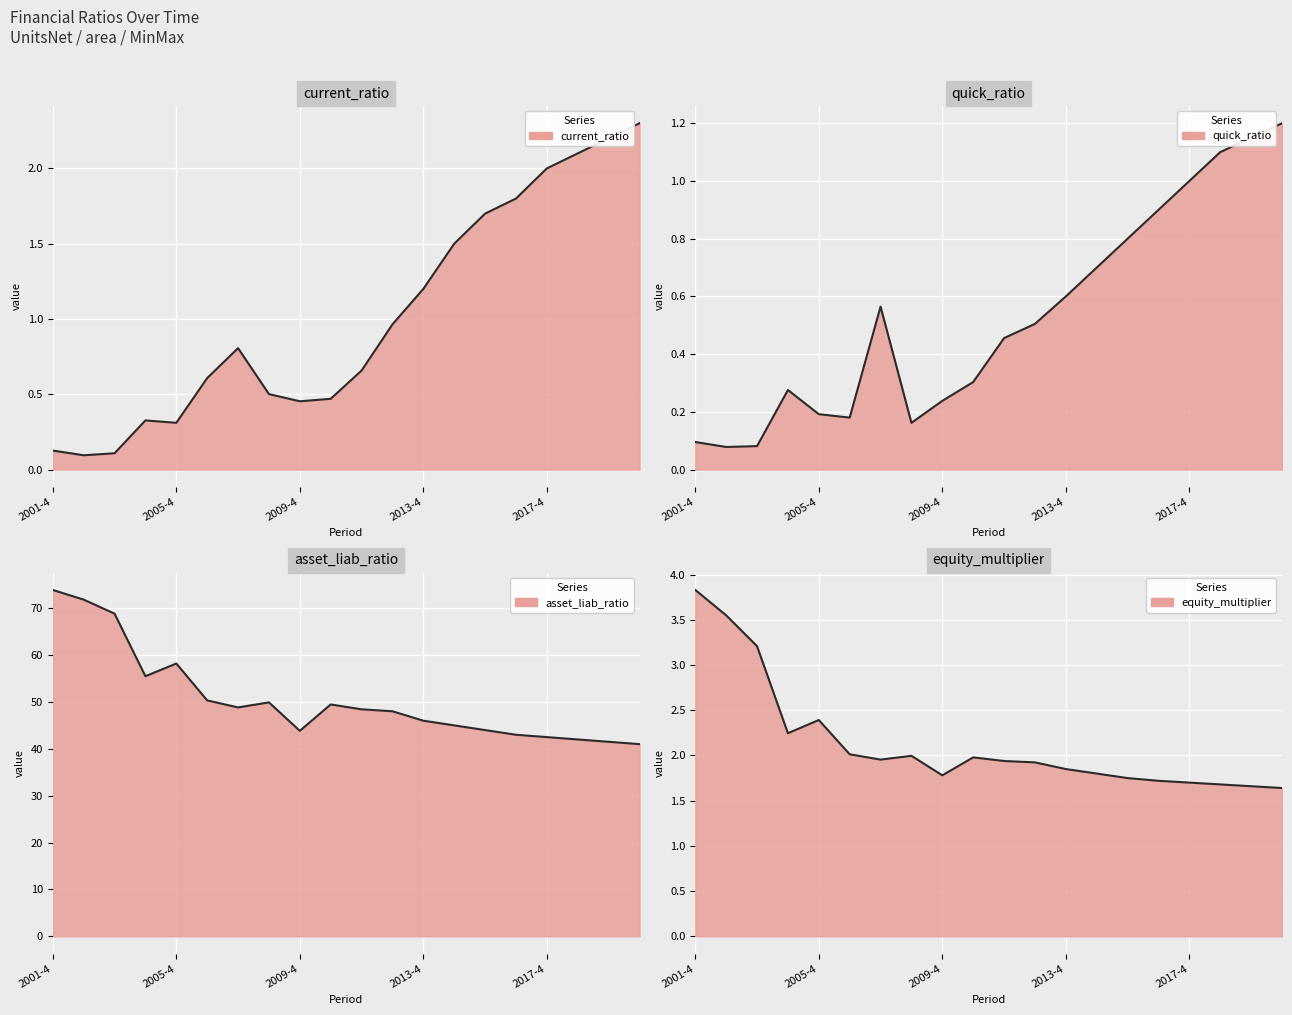

True or false: quick_ratio and current_ratio cross at least once.

False